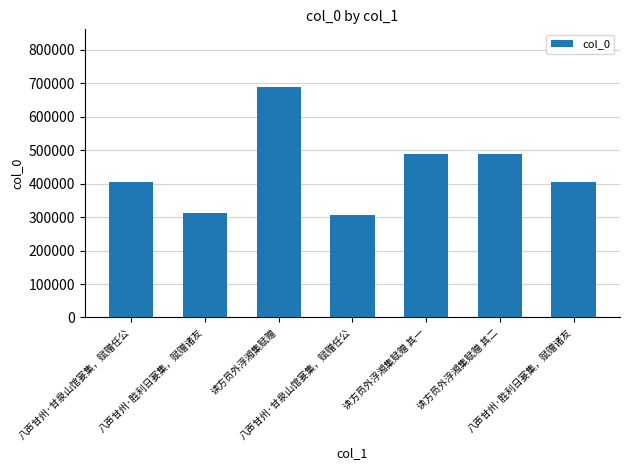

How many values are below 404483?

3